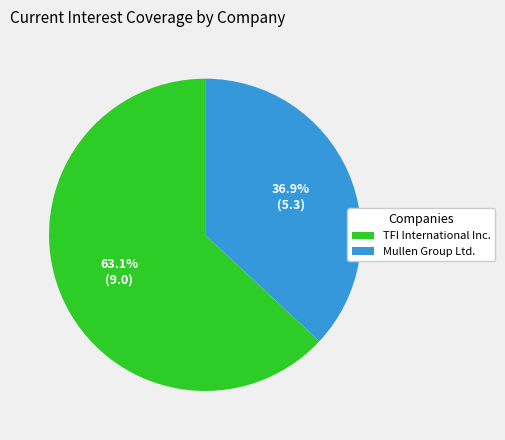

Is TFI International Inc. the majority of the pie?

Yes